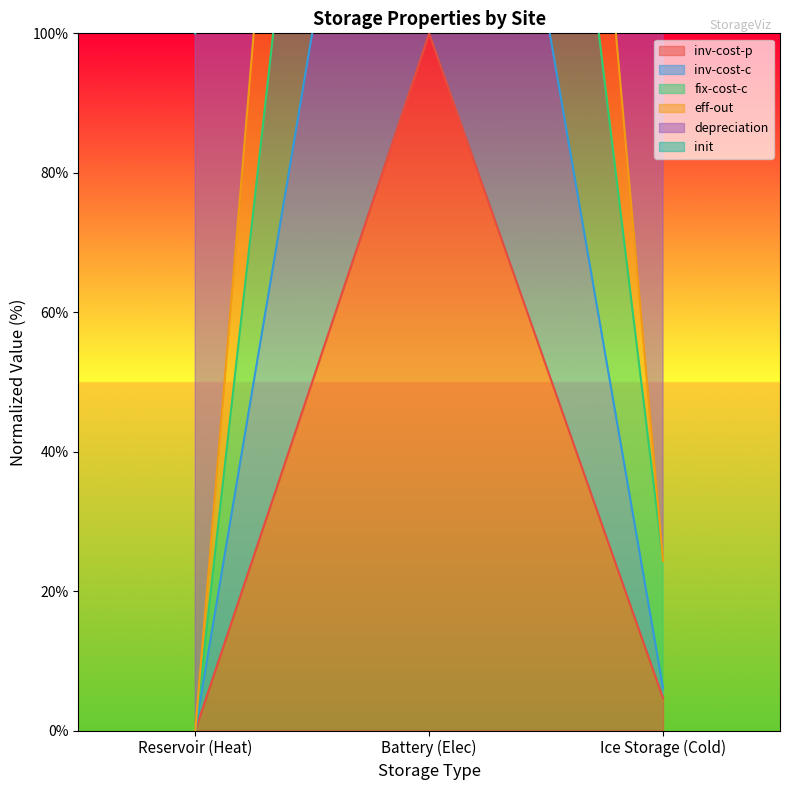

At how many categories does at least one series exceed 92?

3